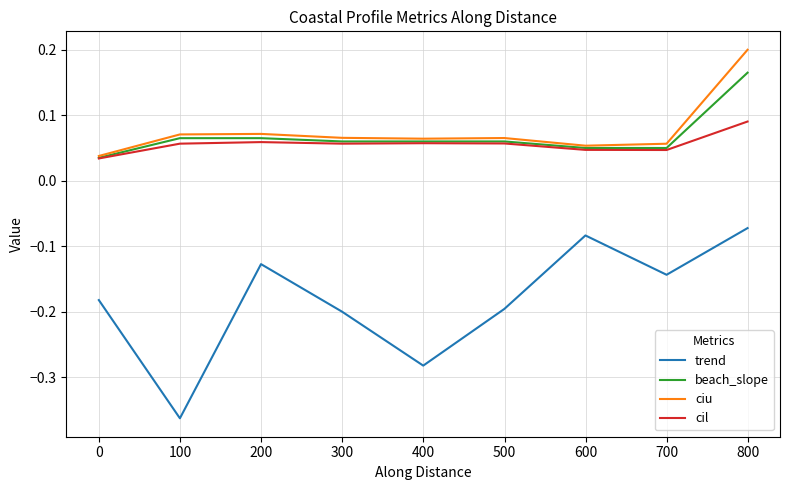

List the series in order of their peak value, lowest first.

trend, cil, beach_slope, ciu